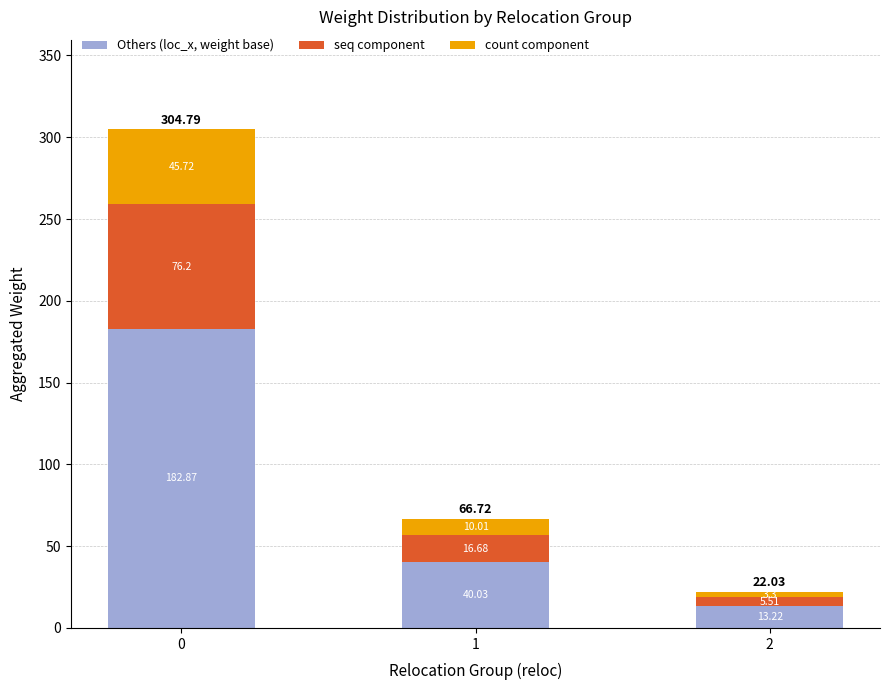

List the series in order of their overall mean, lowest first.

count component, seq component, Others (loc_x, weight base)